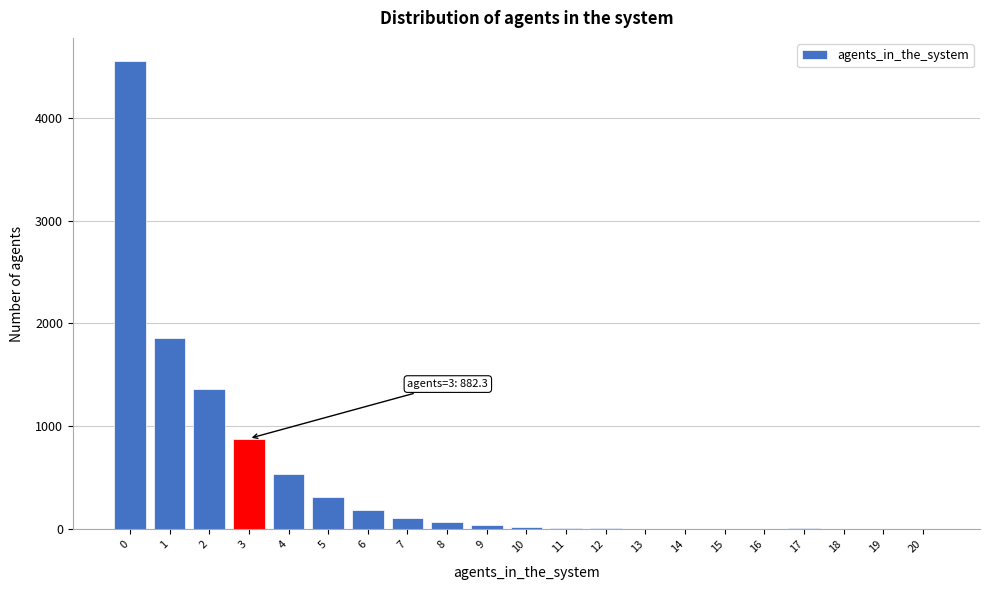

The value at 4 is 176.9. True or false?

False